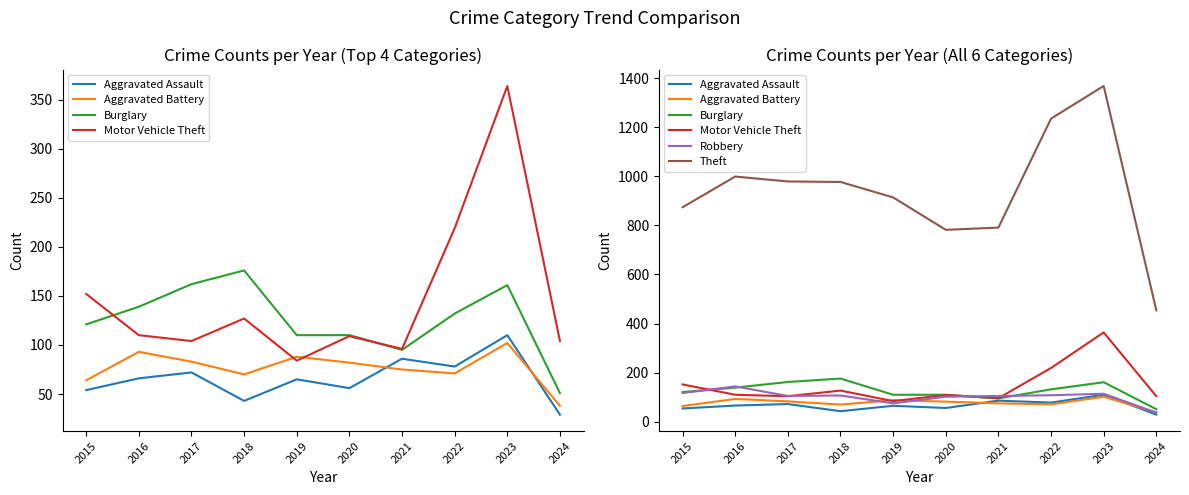

List the labels in order of Aggravated Battery value, largest first.

2023, 2016, 2019, 2017, 2020, 2021, 2022, 2018, 2015, 2024